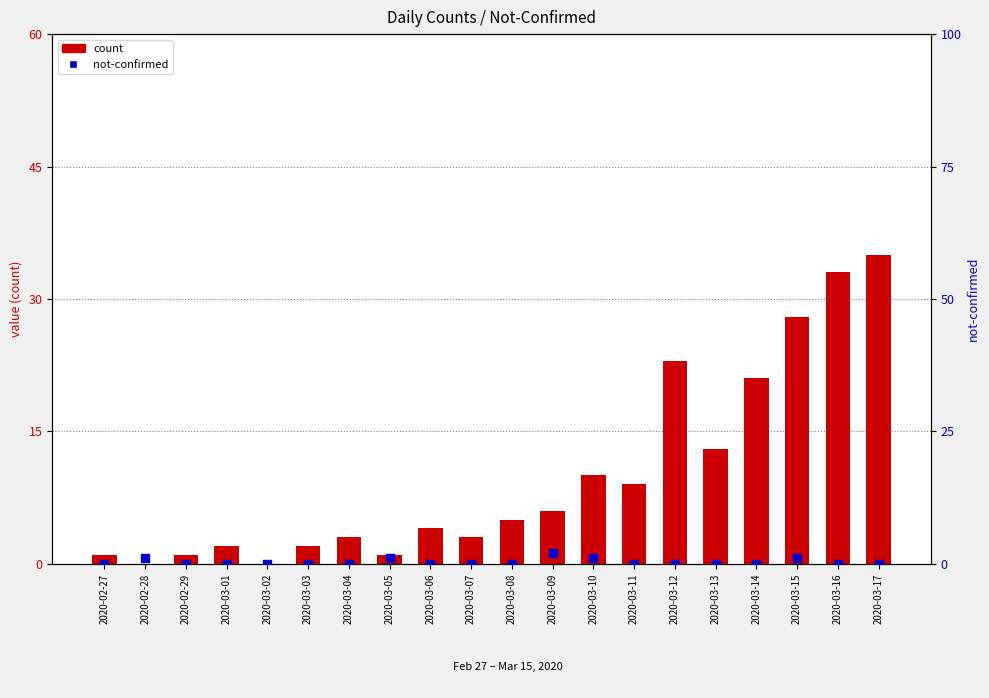

Which series reaches the maximum Y coordinate?

count